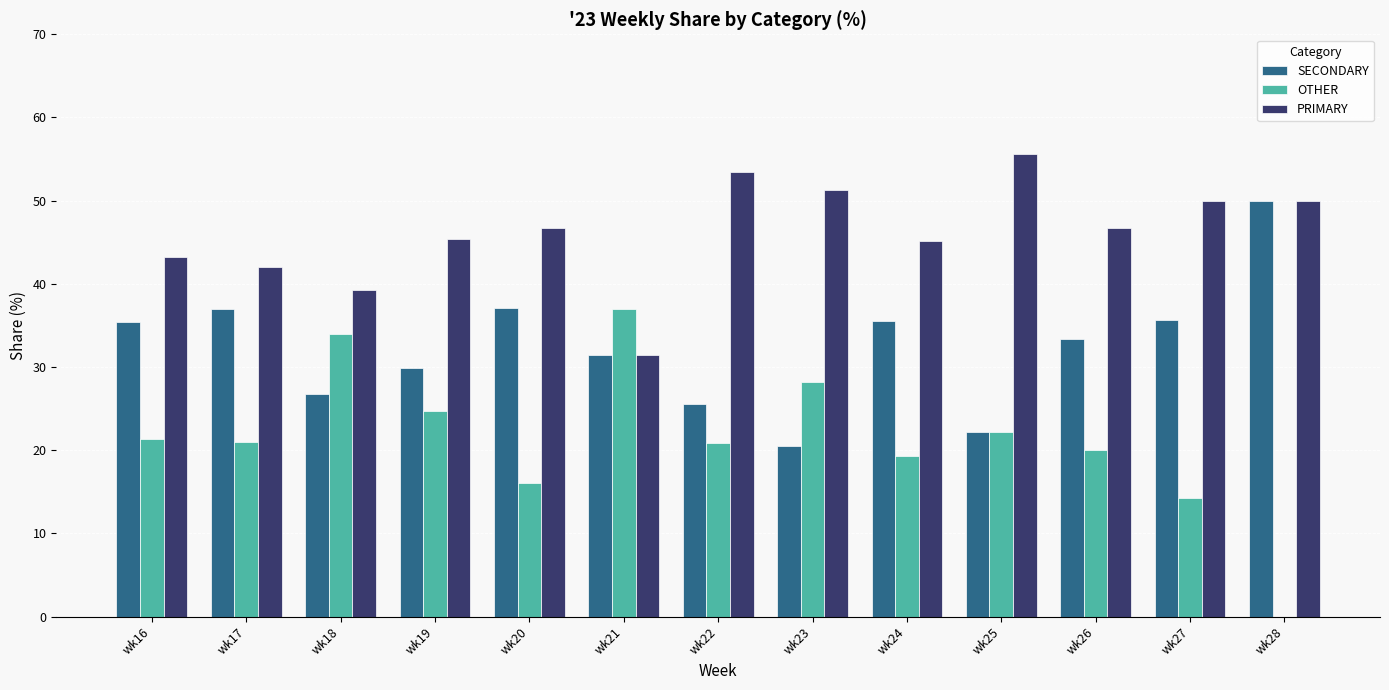

The value of OTHER at wk20 is 16.1. True or false?

True